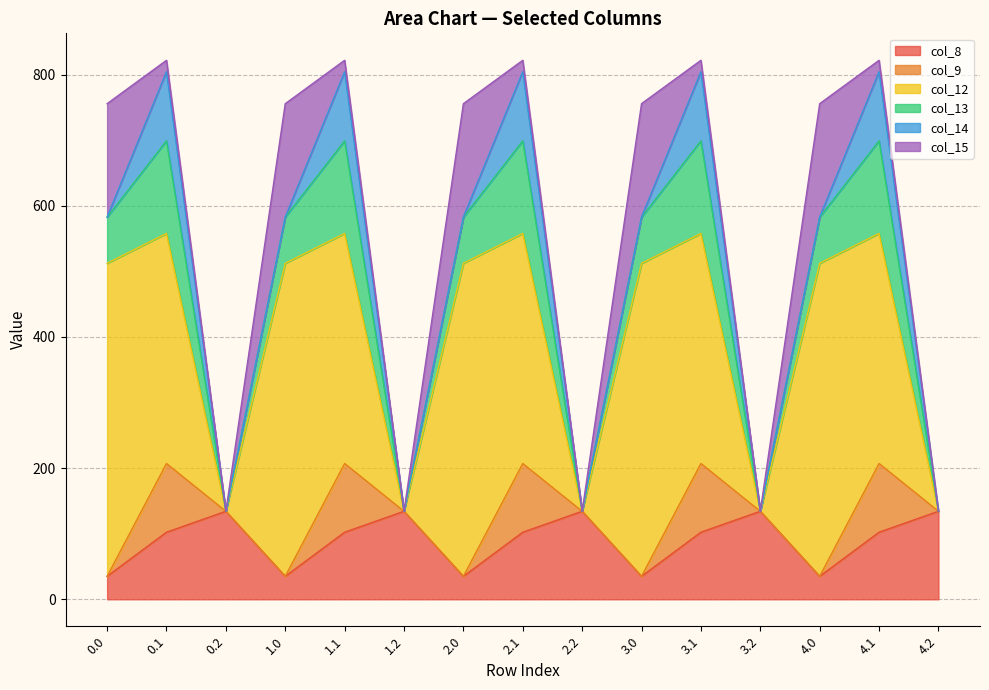

Which series has the largest total across all categories?

col_12